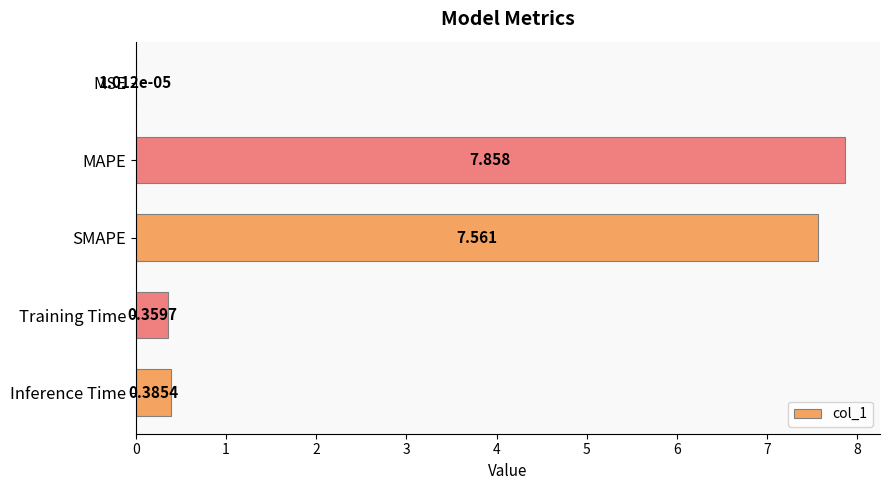

At which category does the chart reach its peak across all series?

MAPE